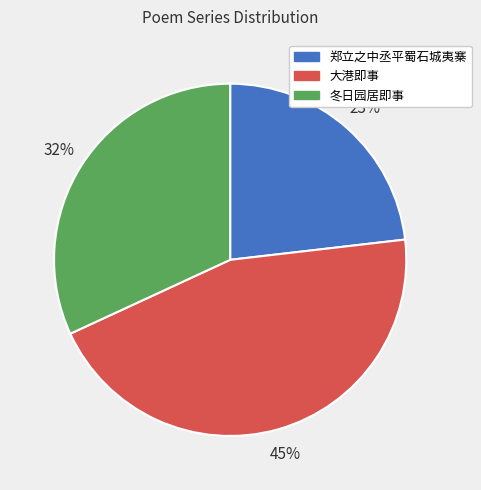

Is there a majority slice in this chart?

No